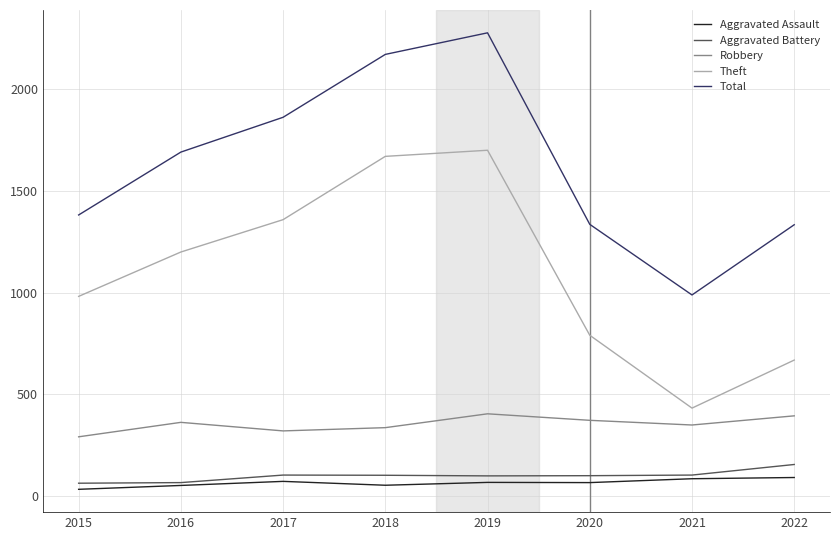

What is the spread (max minus min) of values at 2022?

1242